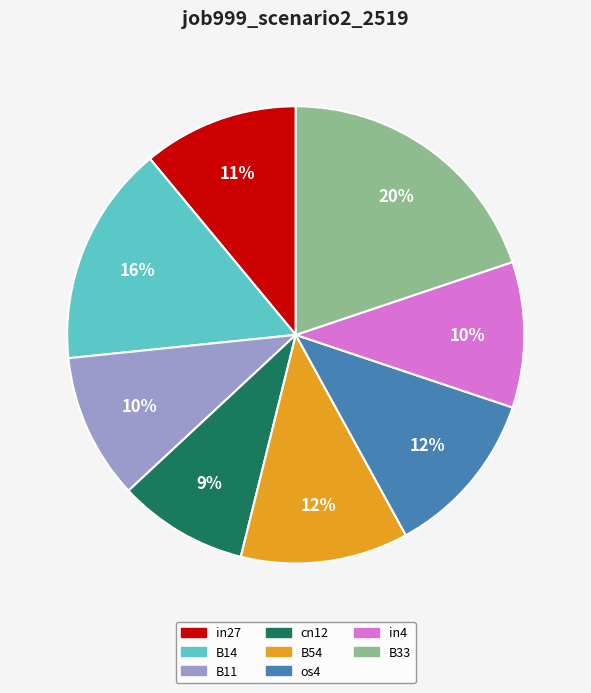

Does any single category account for the majority?

No